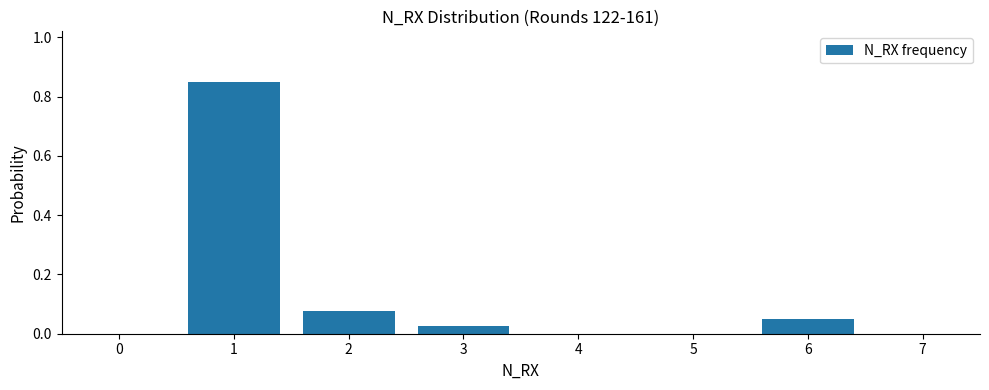

Count the number of data series in this chart.

1